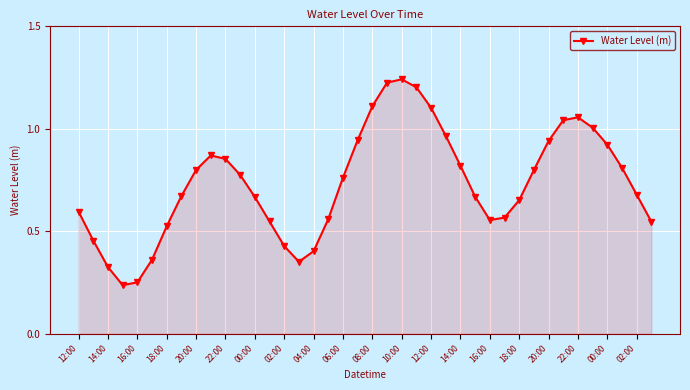

How many interior local valleys (lower than both neighbors) does the data have?

3